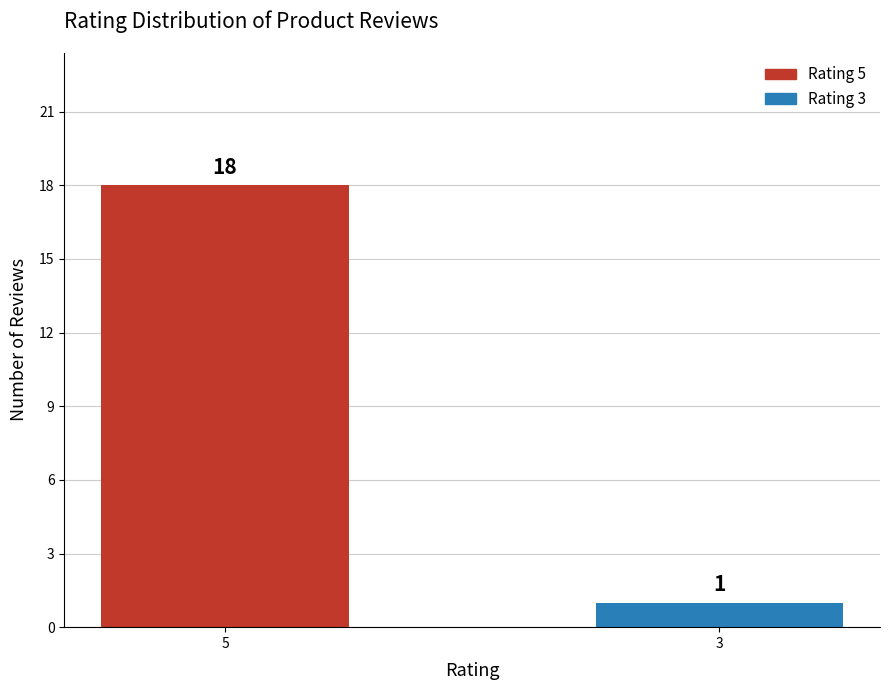

What is the difference between the maximum and minimum values?

17